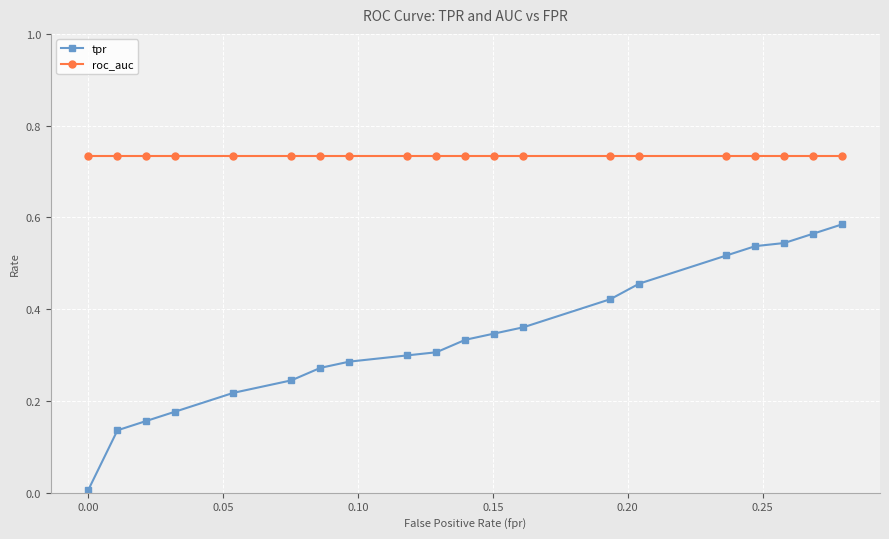

List the series in order of their peak value, lowest first.

tpr, roc_auc